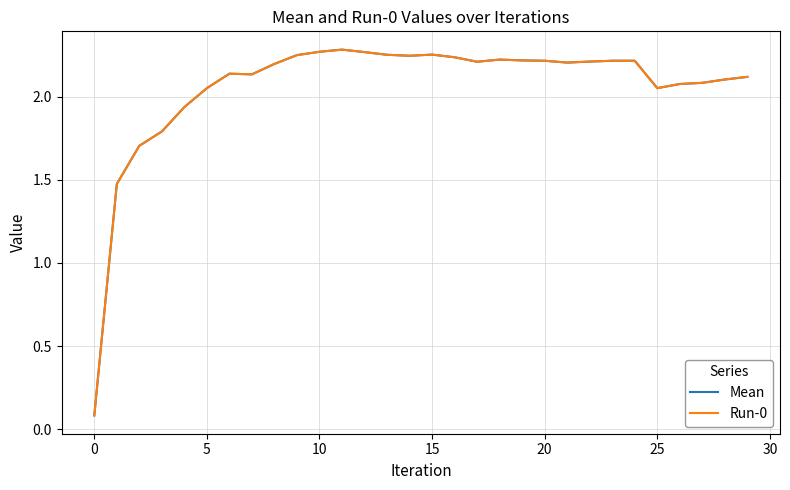

Reading left to right, extract all data points from this chart.

Mean: 0.1	1.5	1.7	1.8	1.9	2.1	2.1	2.1	2.2	2.3	2.3	2.3	2.3	2.3	2.2	2.3	2.2	2.2	2.2	2.2	2.2	2.2	2.2	2.2	2.2	2.1	2.1	2.1	2.1	2.1
Run-0: 0.1	1.5	1.7	1.8	1.9	2.1	2.1	2.1	2.2	2.3	2.3	2.3	2.3	2.3	2.2	2.3	2.2	2.2	2.2	2.2	2.2	2.2	2.2	2.2	2.2	2.1	2.1	2.1	2.1	2.1